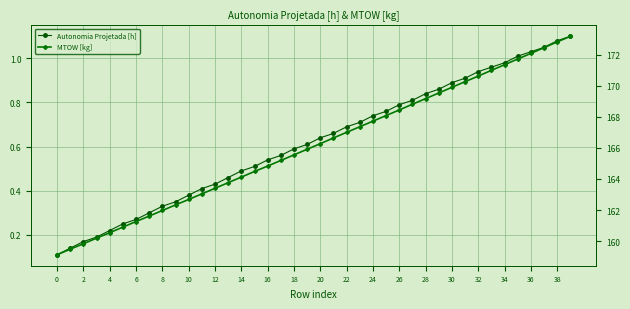

What is the maximum value shown in the chart?

173.2